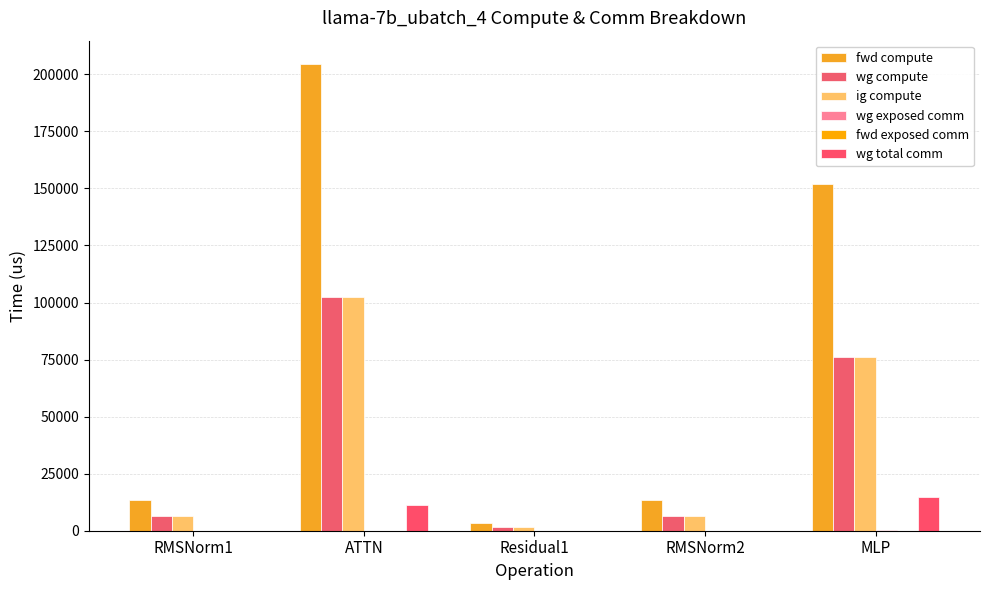

At how many categories does at least one series exceed 12620?

4